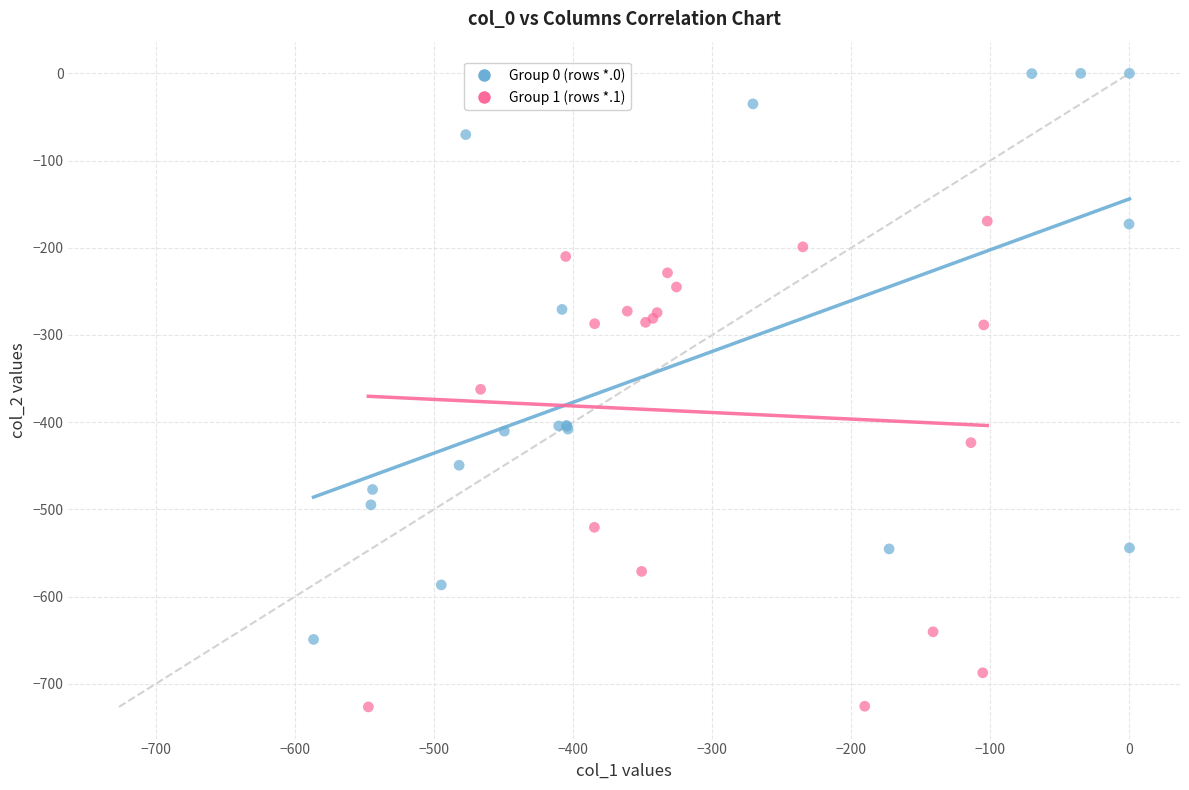

What are all the series names shown in the legend?

Group 0 (rows *.0), Group 1 (rows *.1)